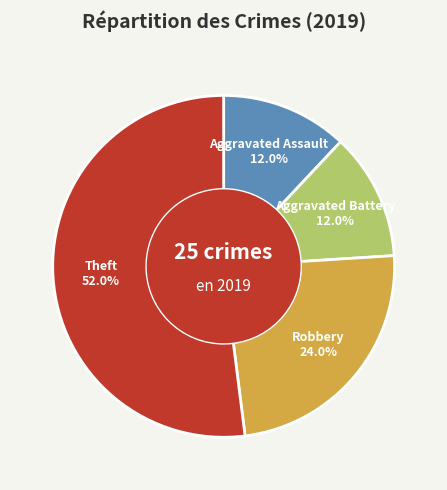

How many segments does this pie chart have?

4